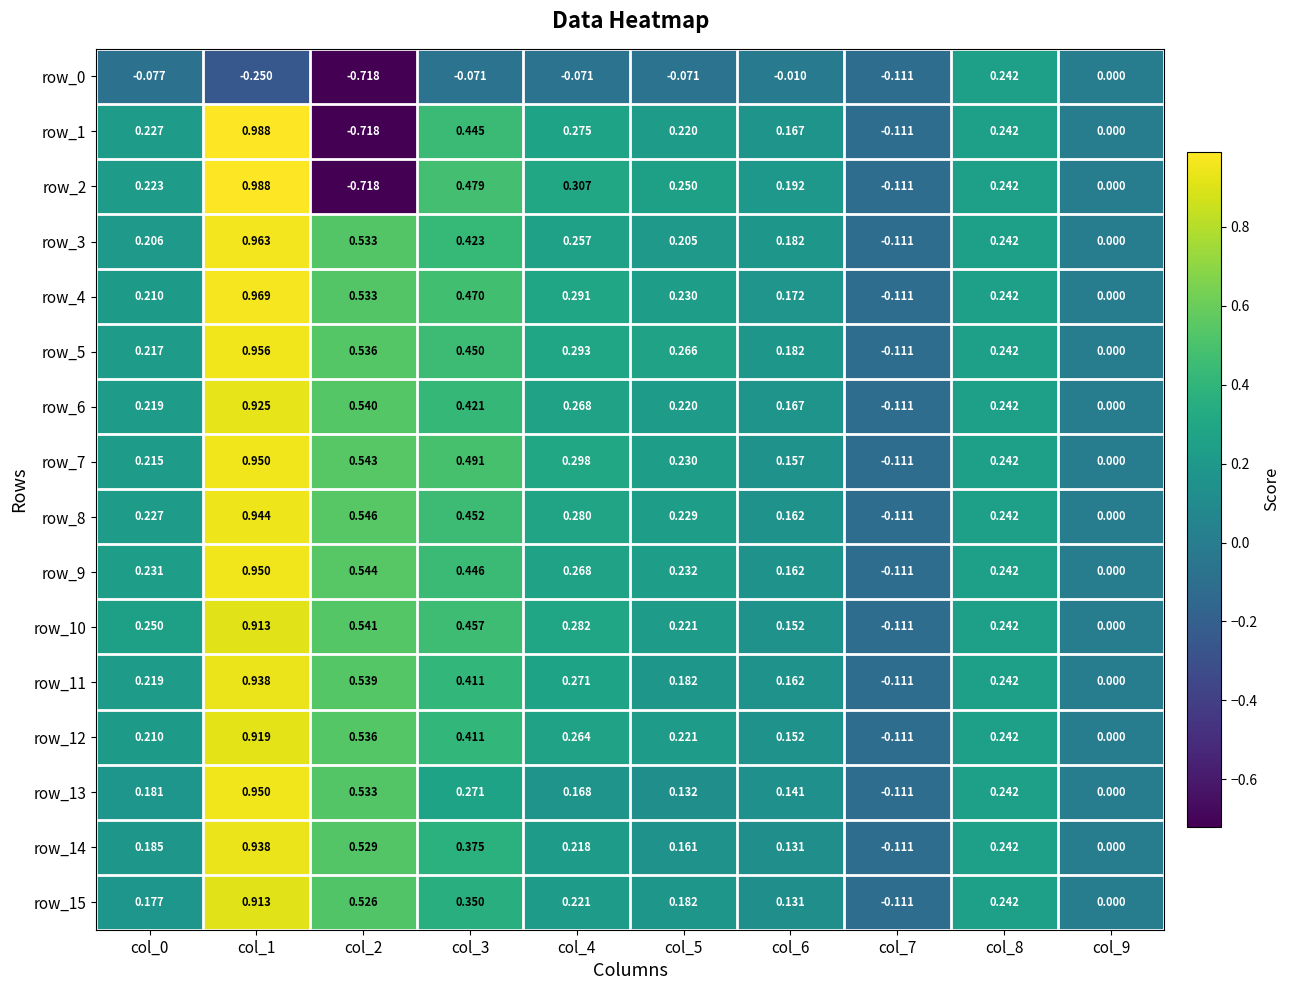

Is the value of row_6 at col_2 greater than the value of row_10 at col_9?

Yes